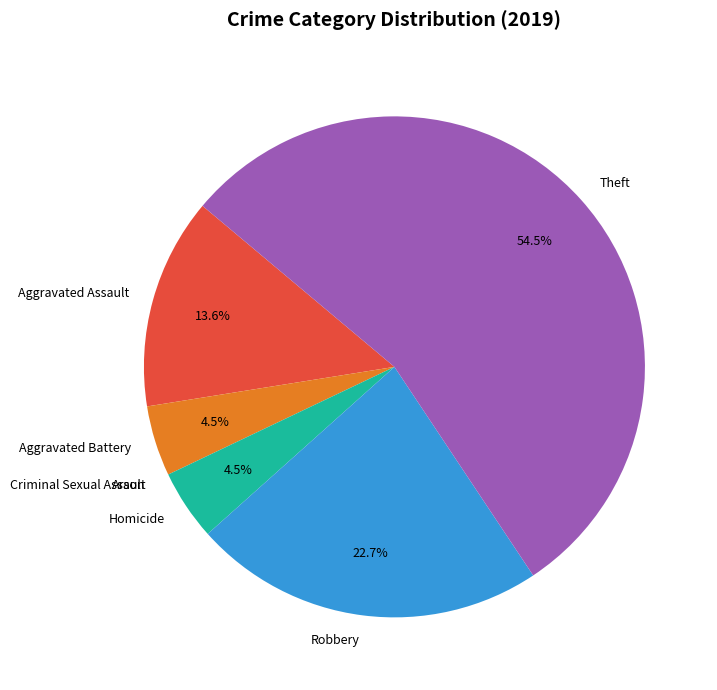

To the nearest percent, what is the difference between the Homicide and Theft slice percentages?

50%